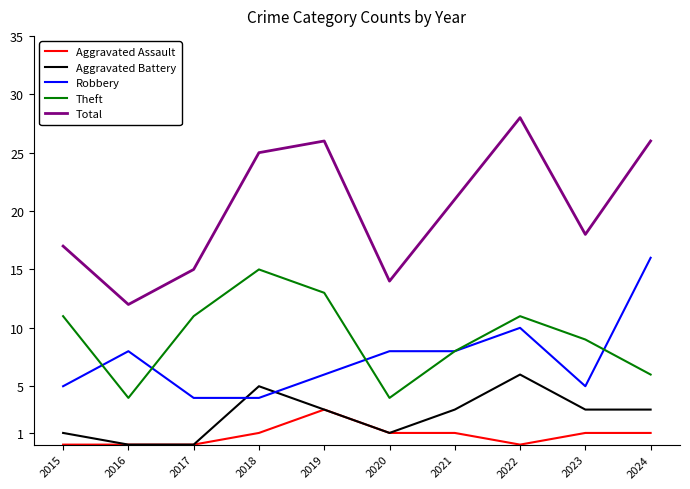

What is the maximum value for Total?

28